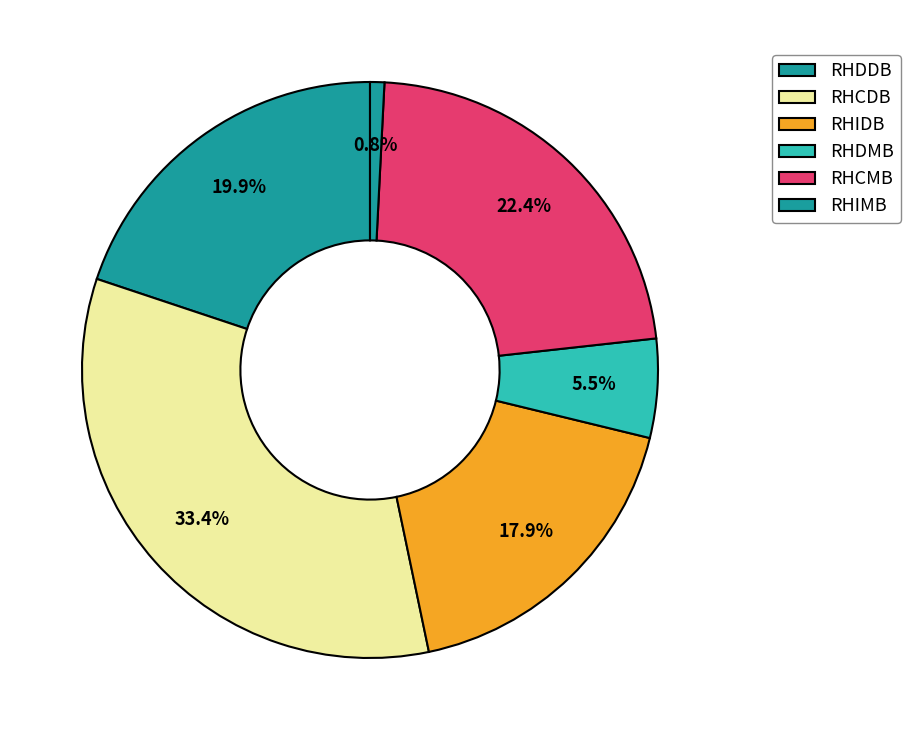

Which slice is the largest?

RHCDB